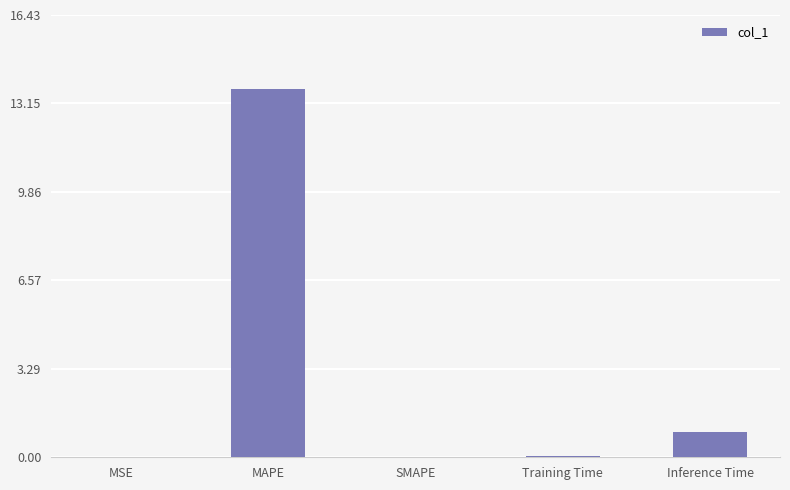

Which has a higher value, MAPE or Inference Time?

MAPE